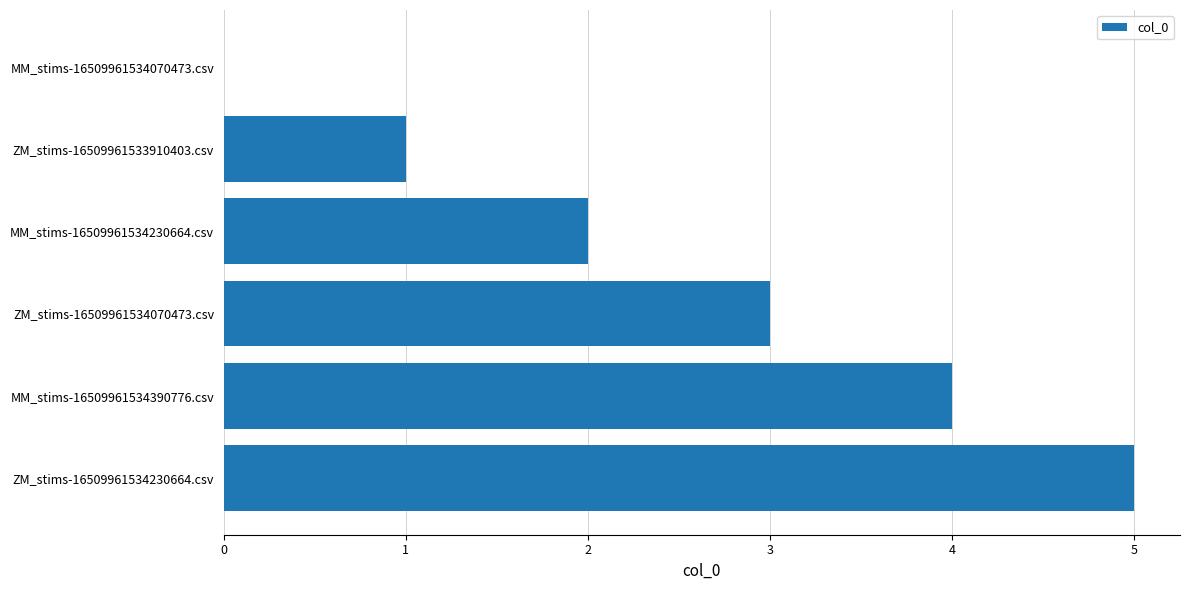

Between ZM_stims-16509961534230664.csv and MM_stims-16509961534230664.csv, which is larger?

ZM_stims-16509961534230664.csv